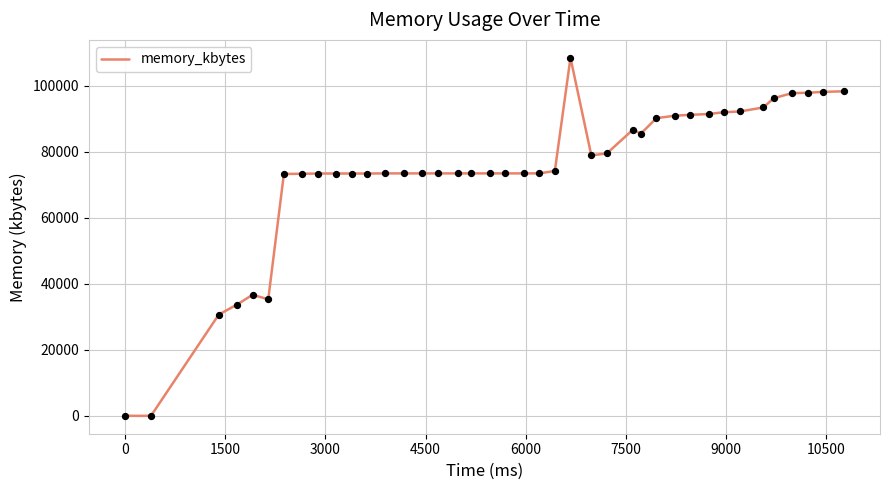

What is the difference between the maximum and minimum values?

108448